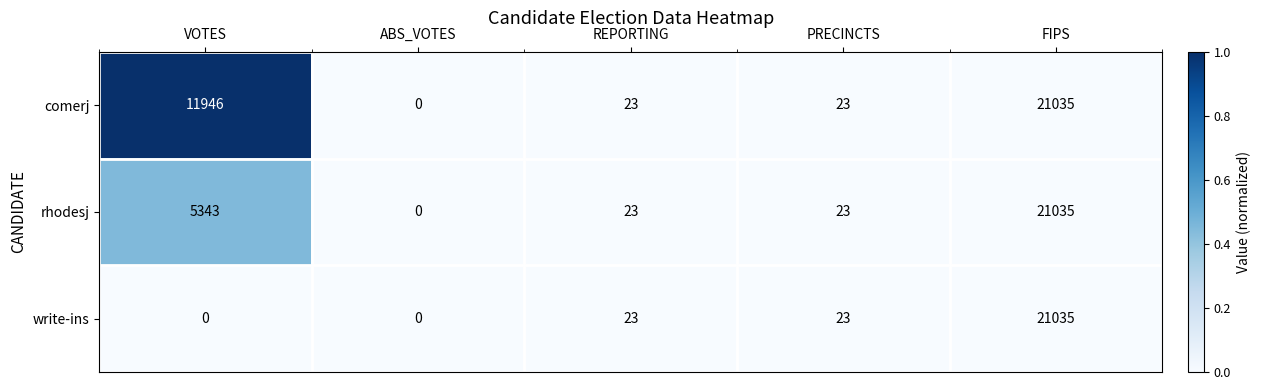

Reading left to right, transcribe all the data shown in this chart.

comerj: 11946	0	23	23	21035
rhodesj: 5343	0	23	23	21035
write-ins: 0	0	23	23	21035